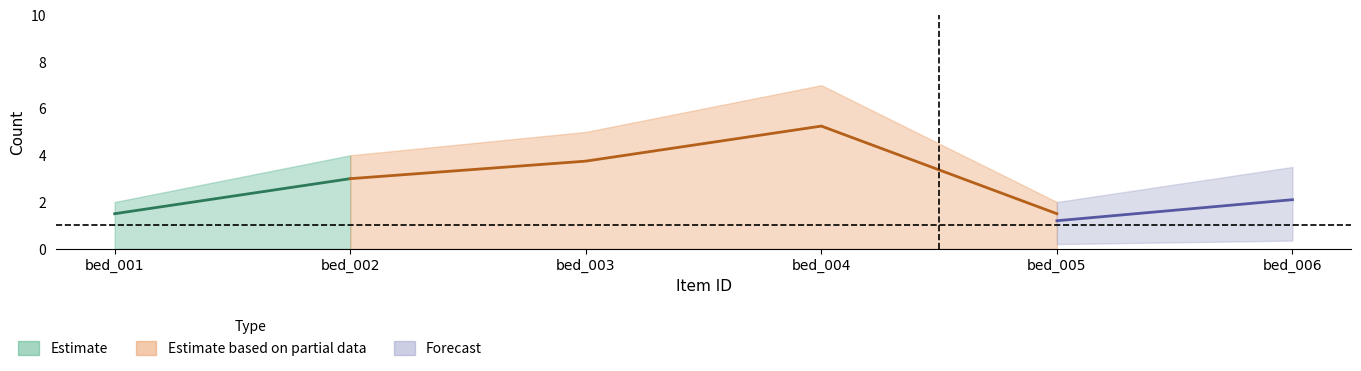

Which has a higher value, bed_002 or bed_003?

bed_003